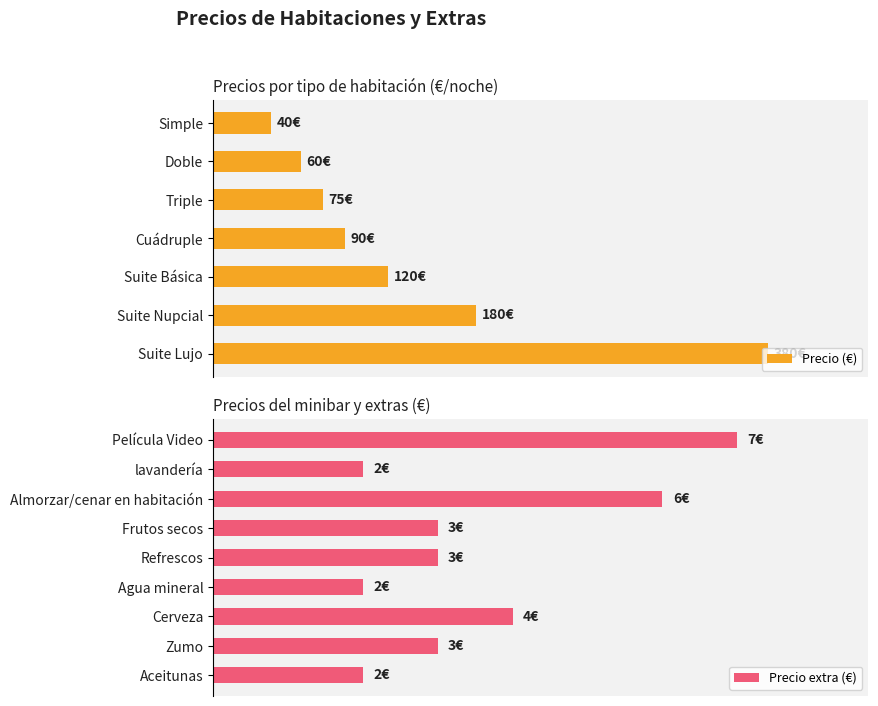

The value at Simple is 21. True or false?

False